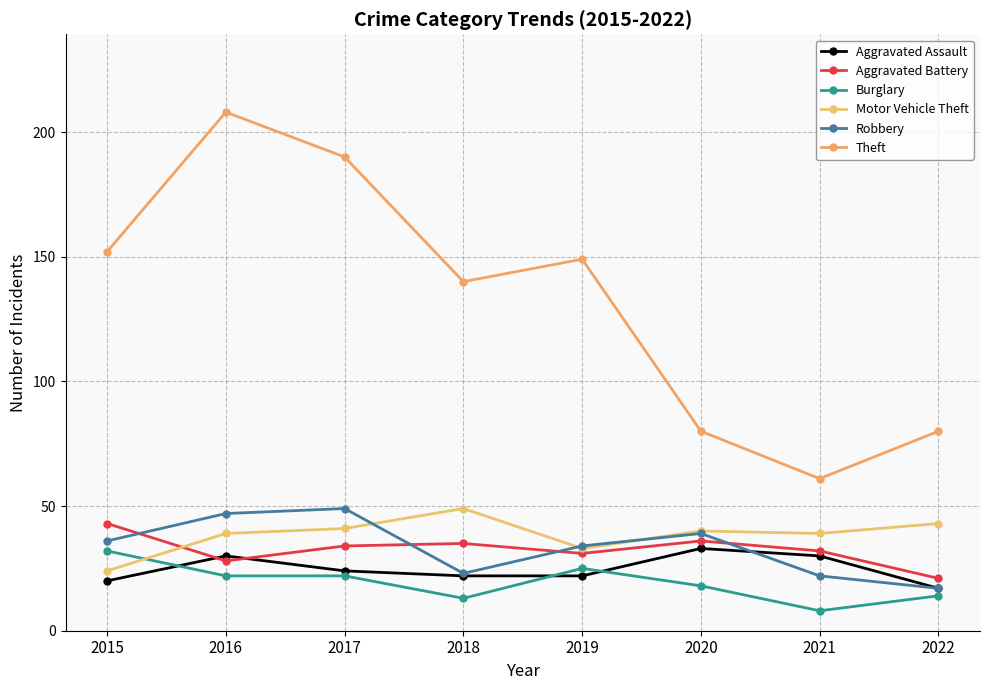

Between 2018 and 2020, which series saw the biggest shift?

Theft